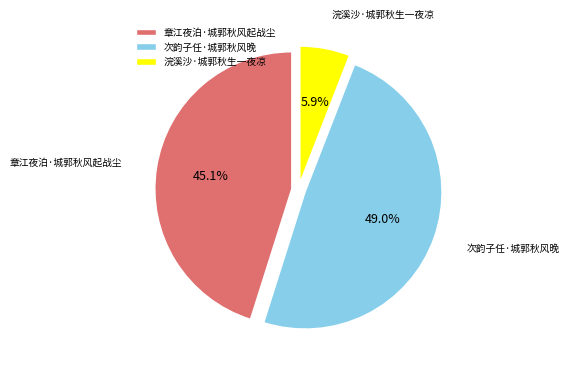

How many slices are in this pie chart?

3